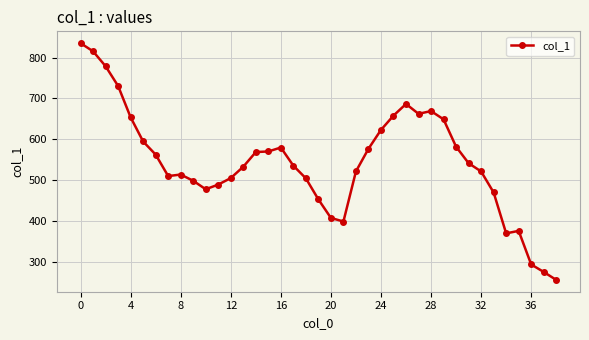

What is the difference between the maximum and second lowest values?

560.8